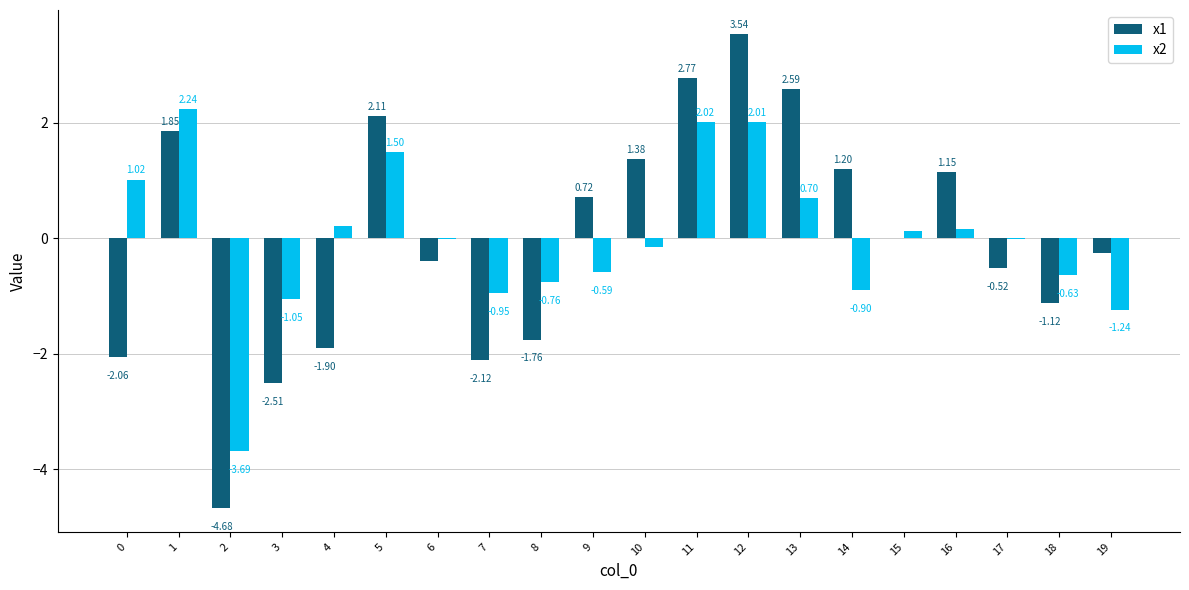

The value of x1 at 3 is -2.5. True or false?

True